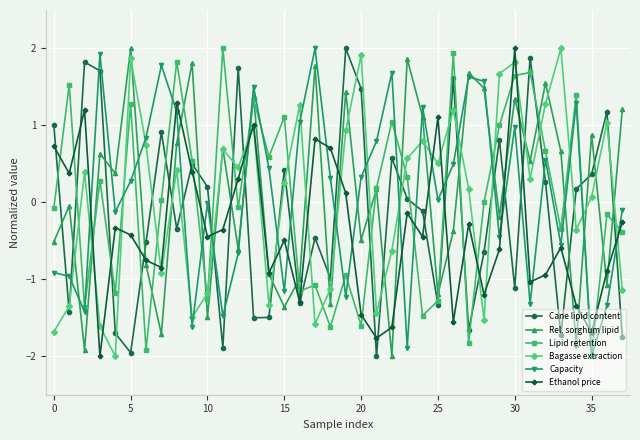

How many lines are shown in the chart?

6